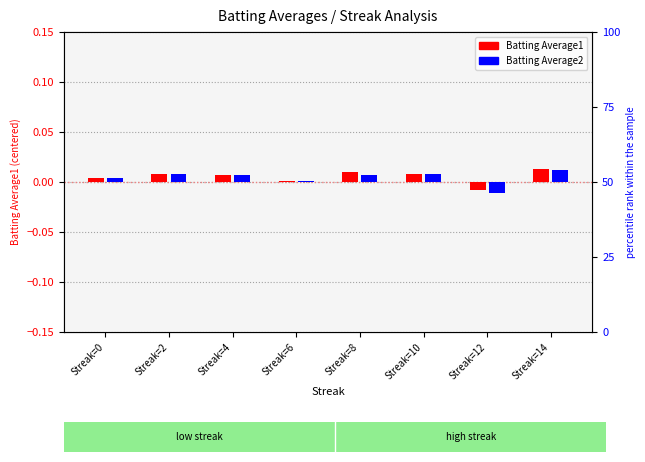

How many values in the Batting Average1 series exceed 0?

7